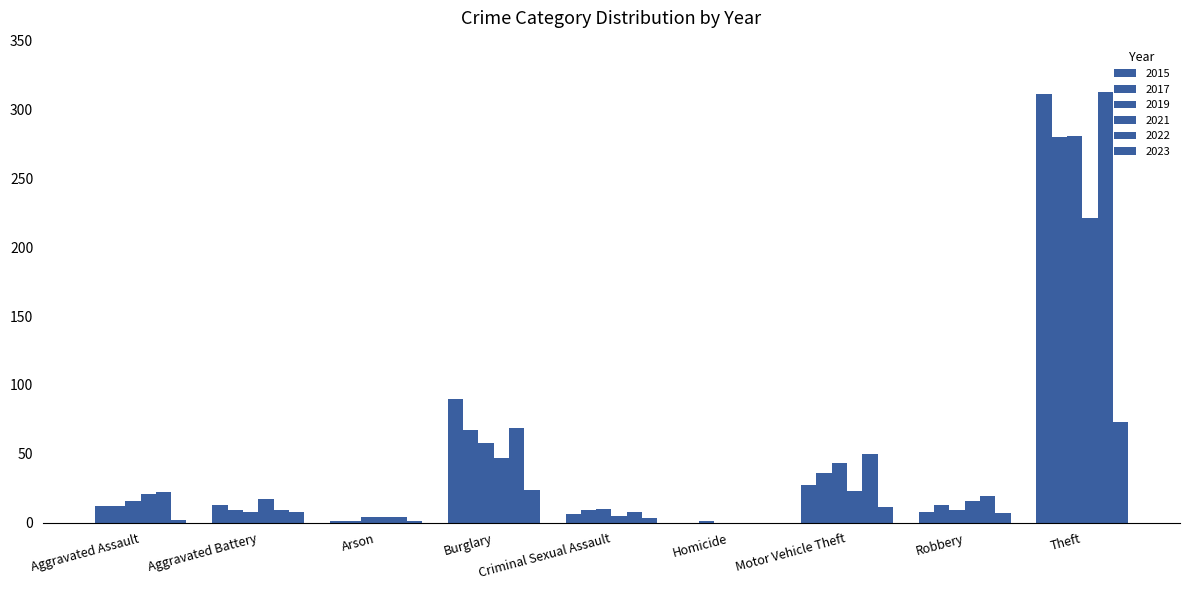

What is the difference between the highest and lowest values at Robbery?

12